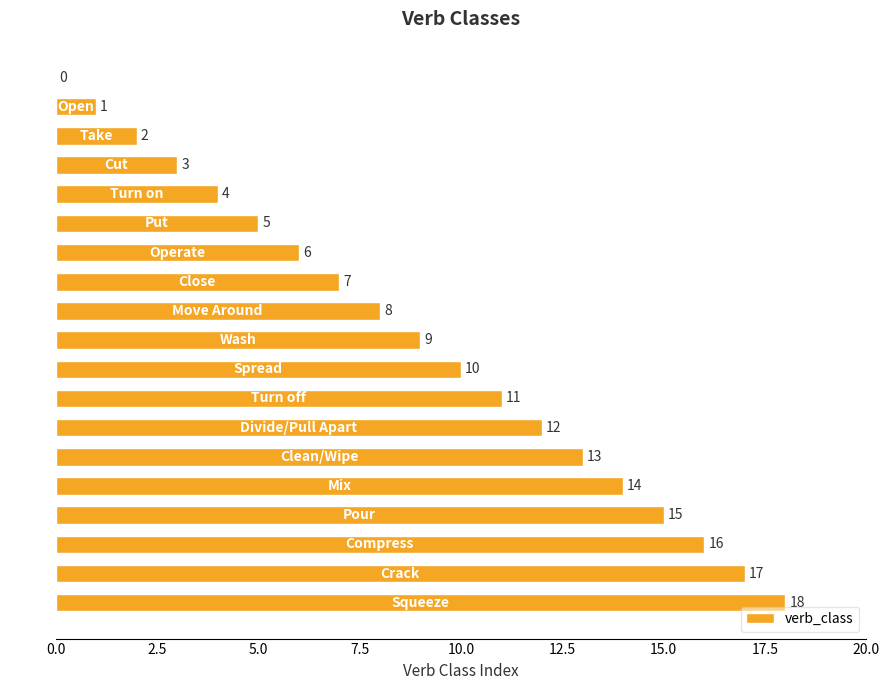

What is the sum of all values?

171